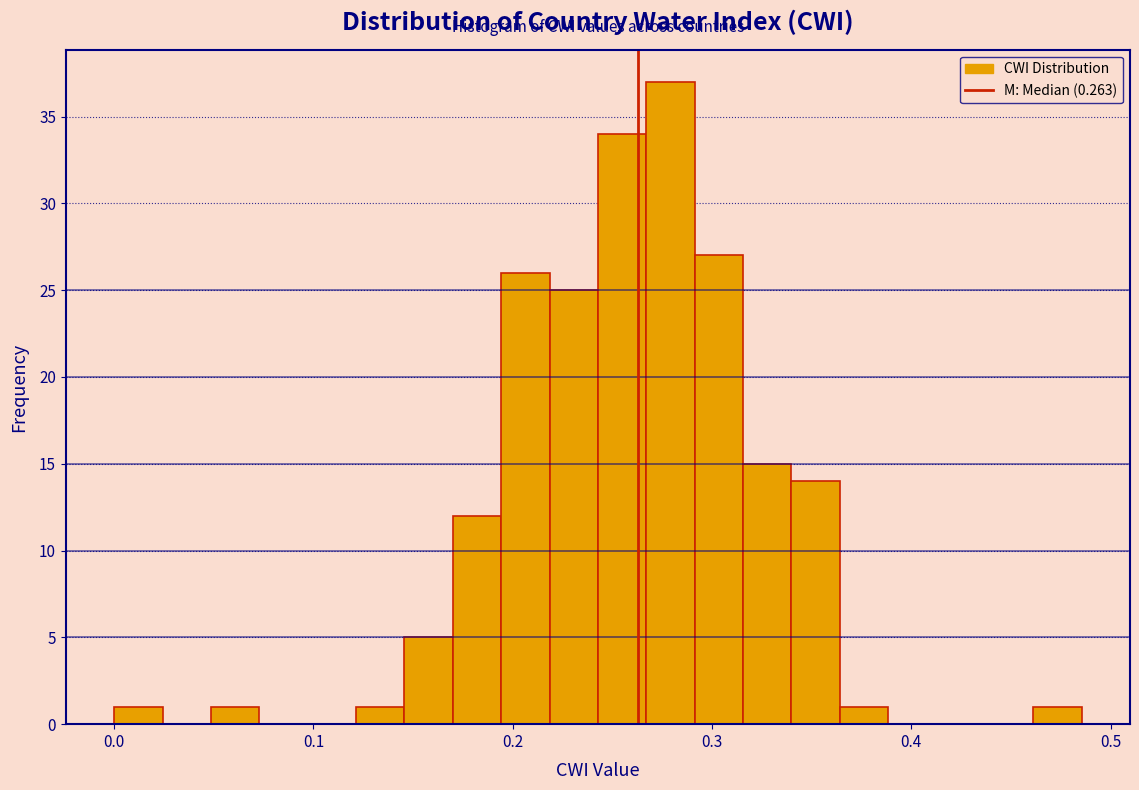

Read against the x-axis, roughly where is the centre of the tallest bar?

0.28